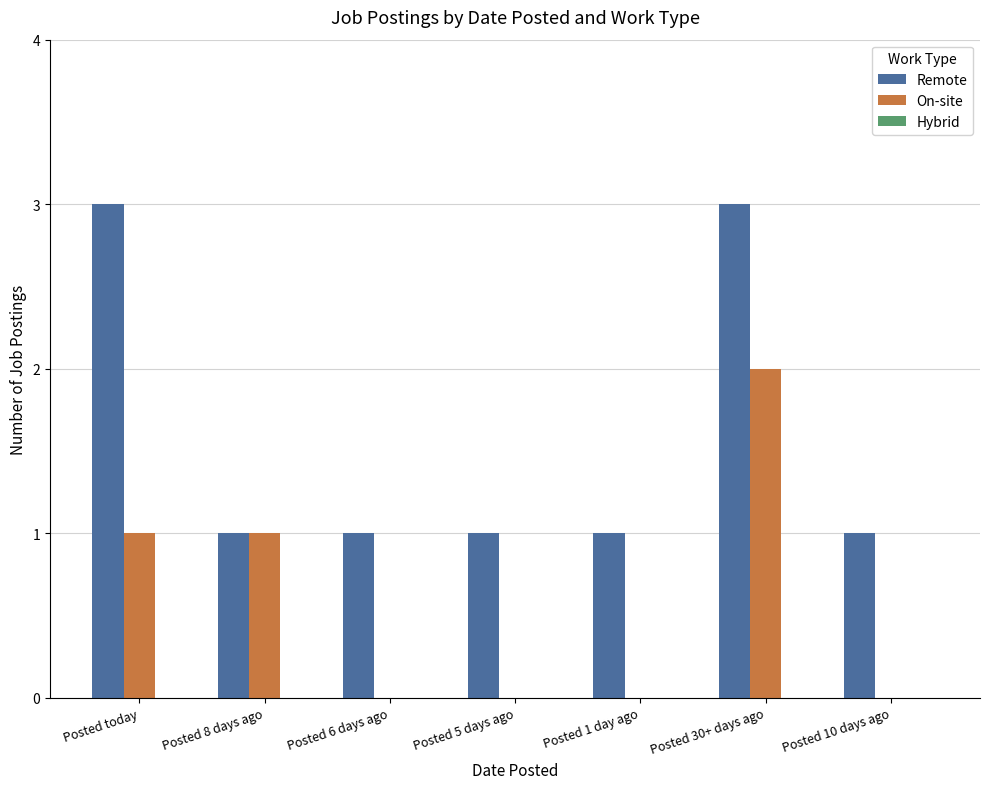

What is the total value across all series at Posted 6 days ago?

1